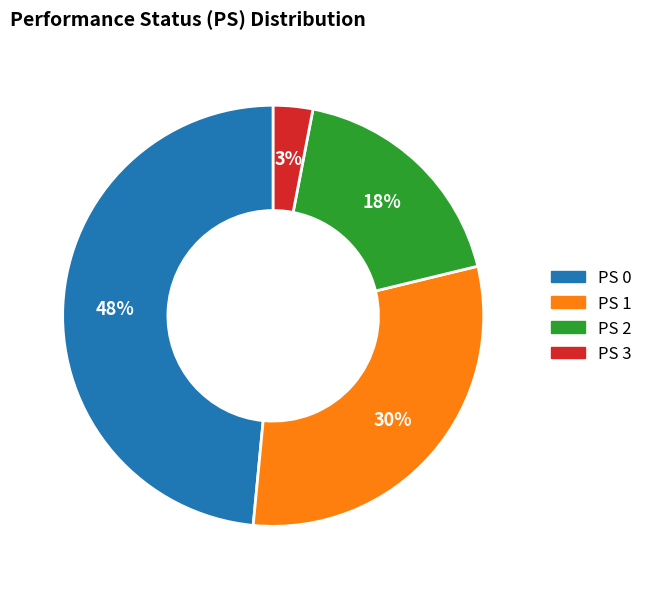

Is there a majority slice in this chart?

No